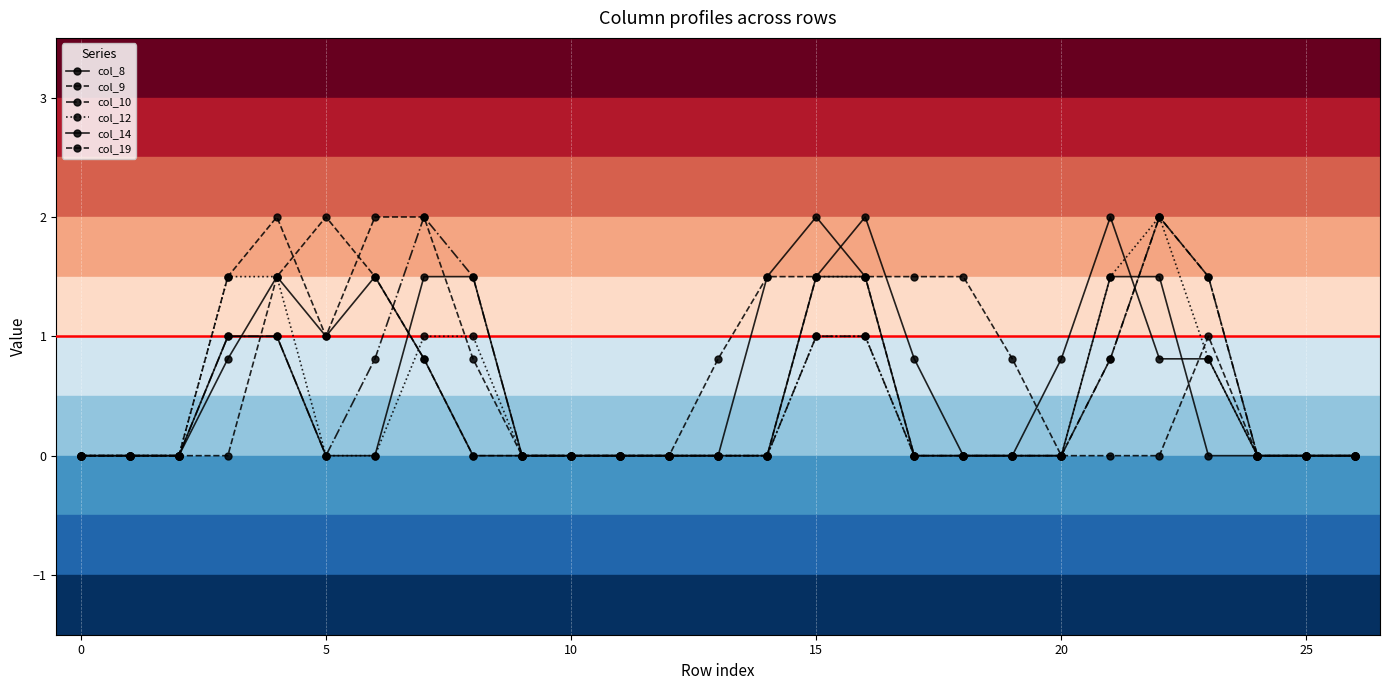

Reading left to right, list all the values displayed in this chart.

col_8: 0.0	0.0	0.0	0.8	1.5	1.0	1.5	0.8	0.0	0.0	0.0	0.0	0.0	0.0	0.0	1.5	2.0	0.8	0.0	0.0	0.8	2.0	0.8	0.8	0.0	0.0	0.0
col_9: 0.0	0.0	0.0	1.5	2.0	1.0	2.0	2.0	0.8	0.0	0.0	0.0	0.0	0.0	0.0	1.5	1.5	0.0	0.0	0.0	0.0	0.8	2.0	1.5	0.0	0.0	0.0
col_10: 0.0	0.0	0.0	1.0	1.0	0.0	0.8	2.0	1.5	0.0	0.0	0.0	0.0	0.0	0.0	1.0	1.0	0.0	0.0	0.0	0.0	0.8	2.0	1.5	0.0	0.0	0.0
col_12: 0.0	0.0	0.0	1.5	1.5	0.0	0.0	1.0	1.0	0.0	0.0	0.0	0.0	0.0	0.0	1.0	1.0	0.0	0.0	0.0	0.0	1.5	2.0	0.8	0.0	0.0	0.0
col_14: 0.0	0.0	0.0	1.0	1.0	0.0	0.0	1.5	1.5	0.0	0.0	0.0	0.0	0.0	1.5	2.0	1.5	0.0	0.0	0.0	0.0	1.5	1.5	0.0	0.0	0.0	0.0
col_19: 0.0	0.0	0.0	0.0	1.5	2.0	1.5	0.8	0.0	0.0	0.0	0.0	0.0	0.8	1.5	1.5	1.5	1.5	1.5	0.8	0.0	0.0	0.0	1.0	0.0	0.0	0.0